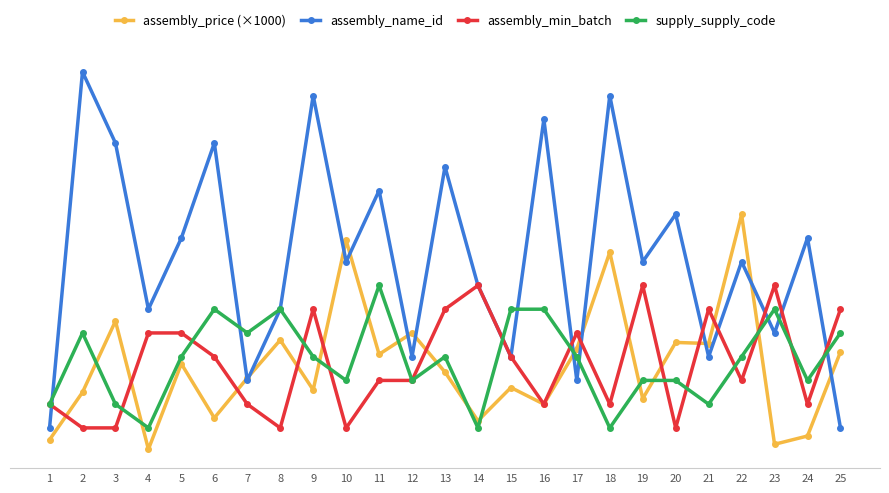

At how many categories does at least one series exceed 9?

10